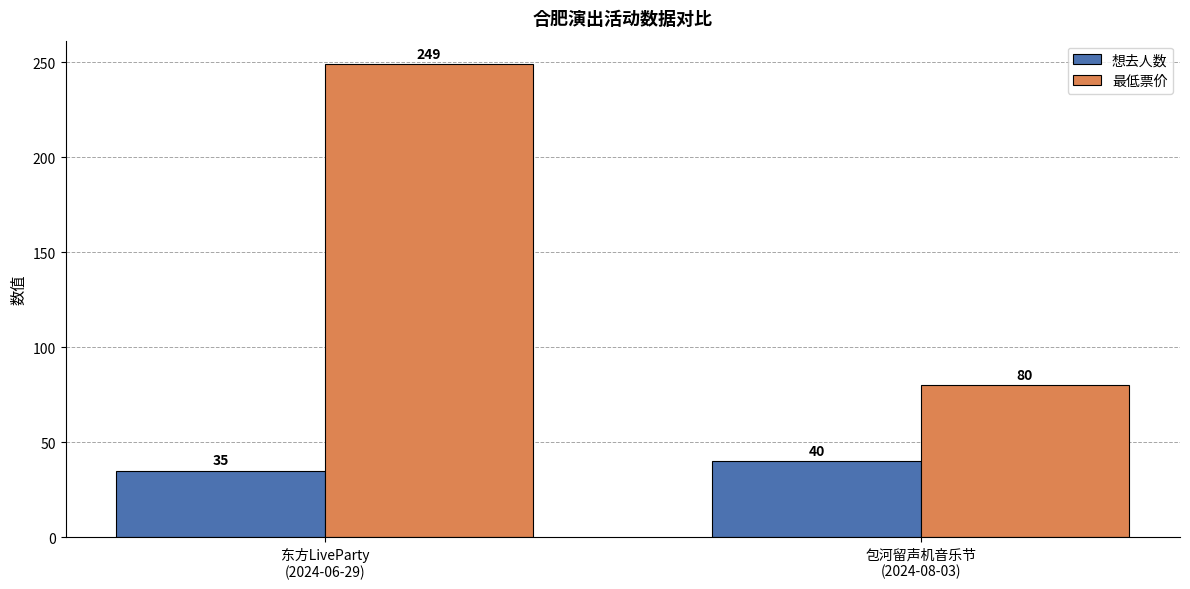

Which series has the largest range (max minus min)?

最低票价